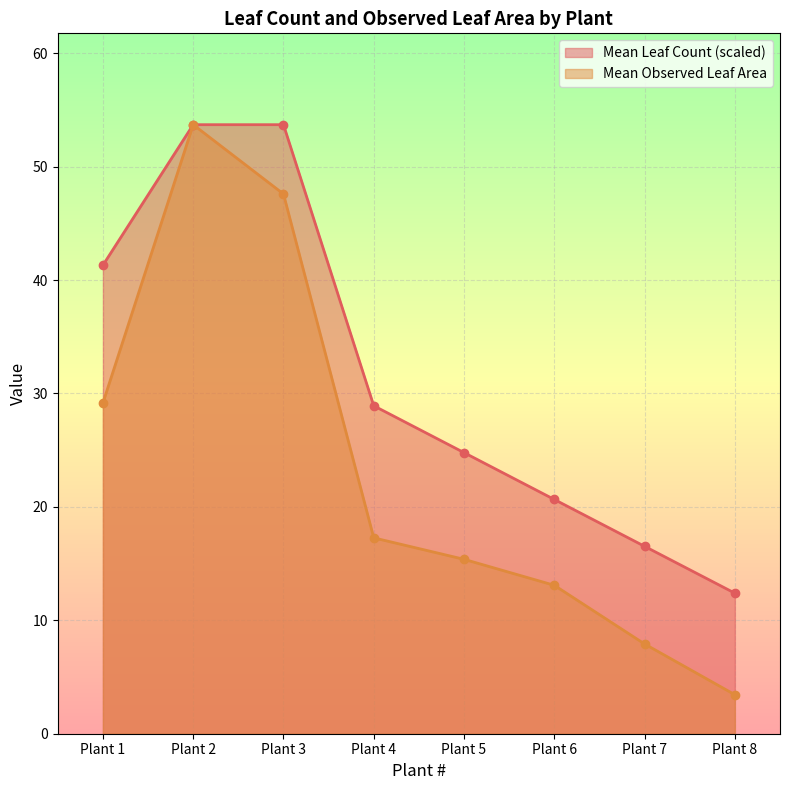

What are all the series names shown in the legend?

Mean Leaf Count (scaled), Mean Observed Leaf Area